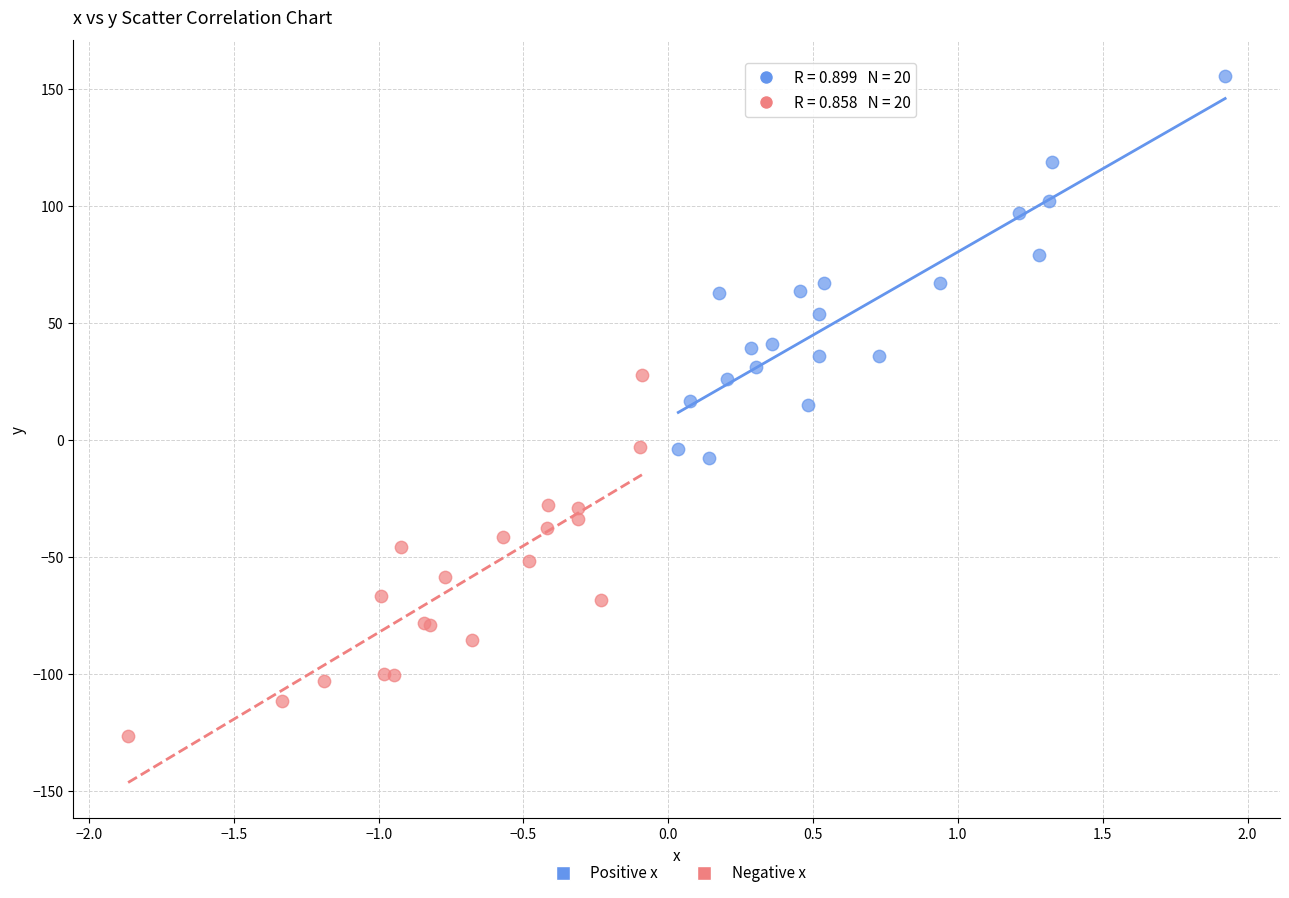

Which series has the largest Y range (max minus min)?

Positive x